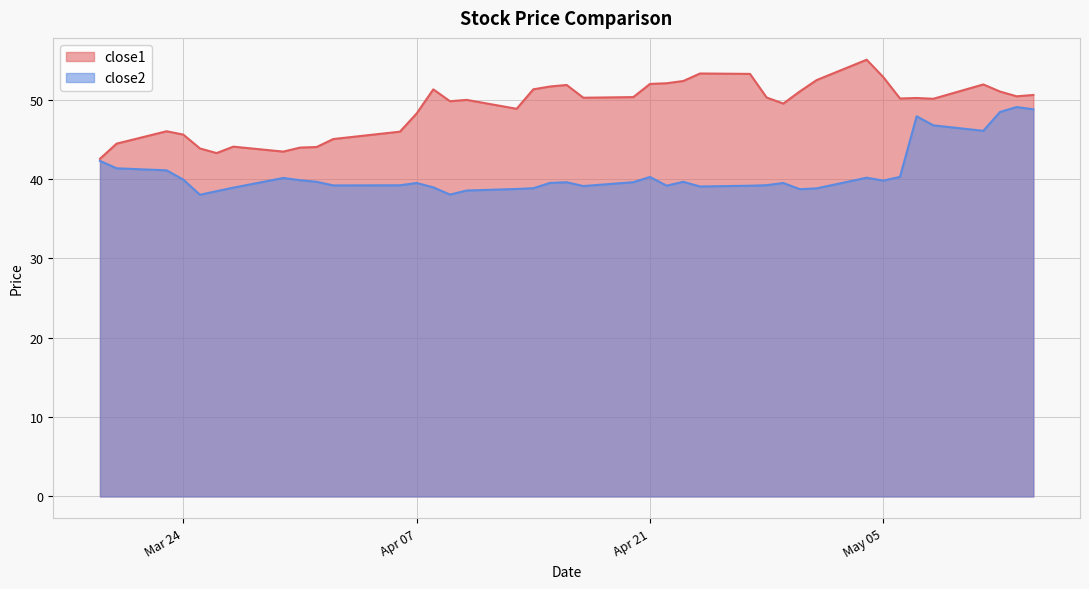

What is the lowest value of the close2 series?

38.0